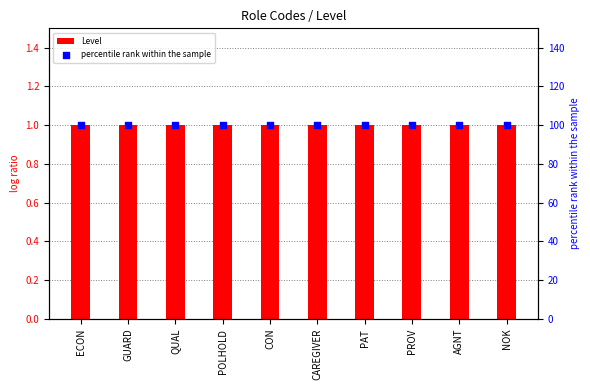

Which series has the largest Y range (max minus min)?

Level